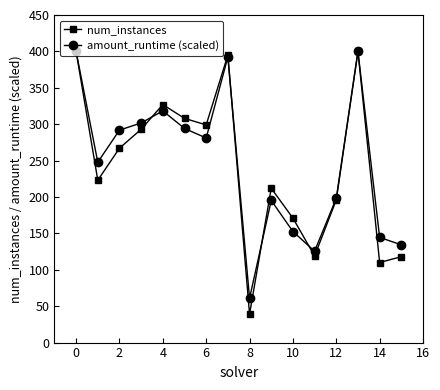

How many interior local peaks does the amount_runtime (scaled) series have?

4